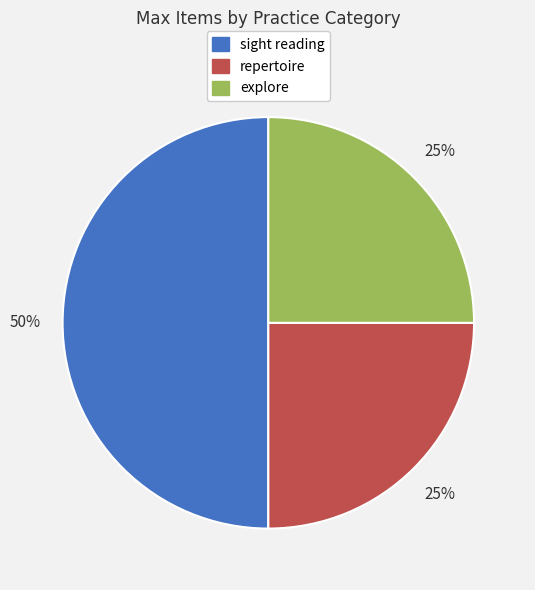

What is the largest slice in the pie chart?

sight reading